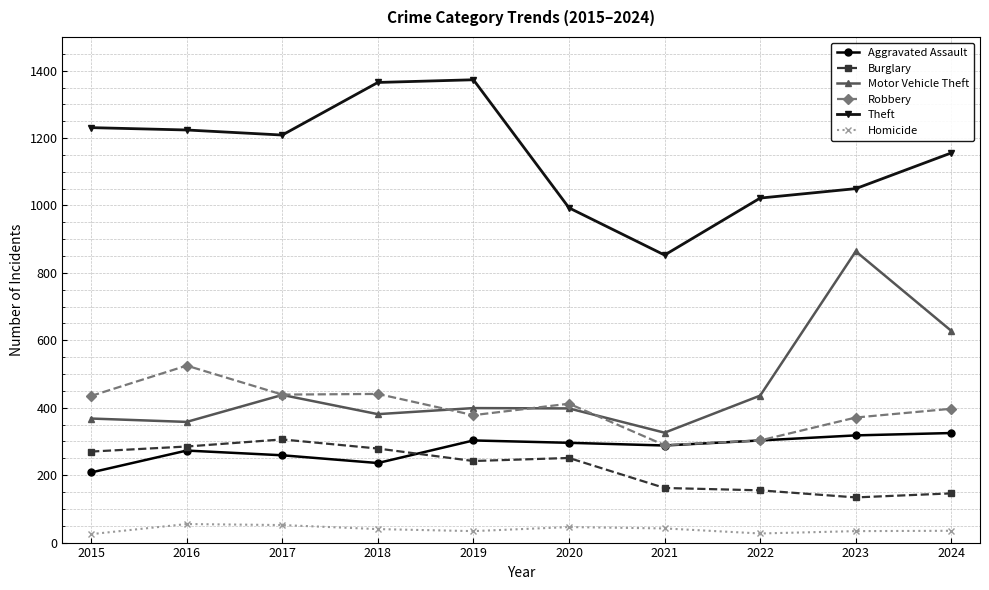

True or false: Robbery and Homicide intersect in this chart.

False